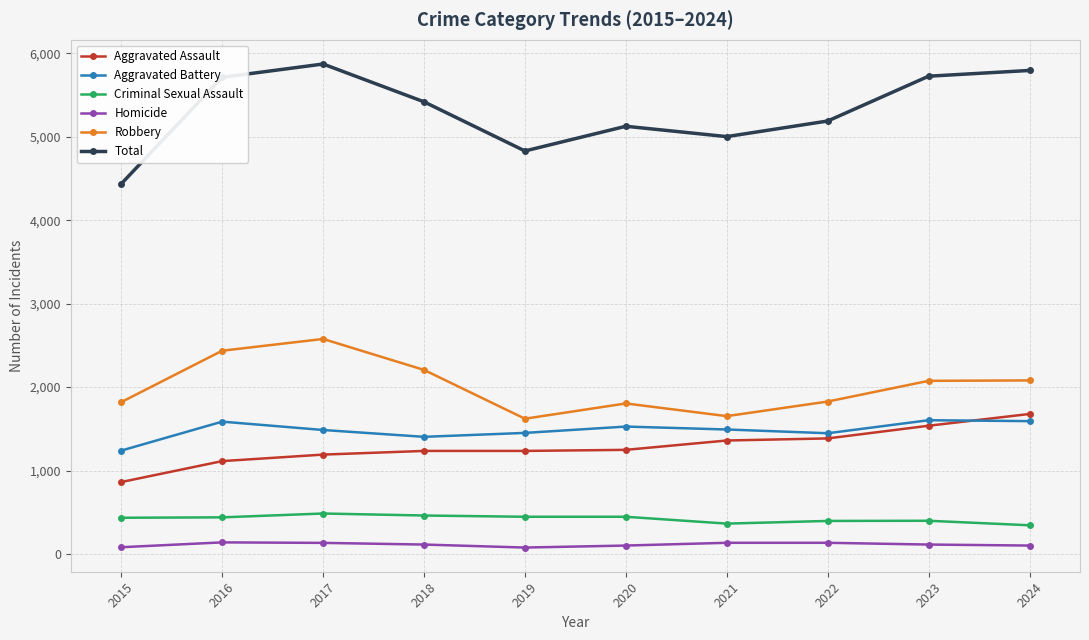

Which category has the lowest value in the Aggravated Assault series?

2015